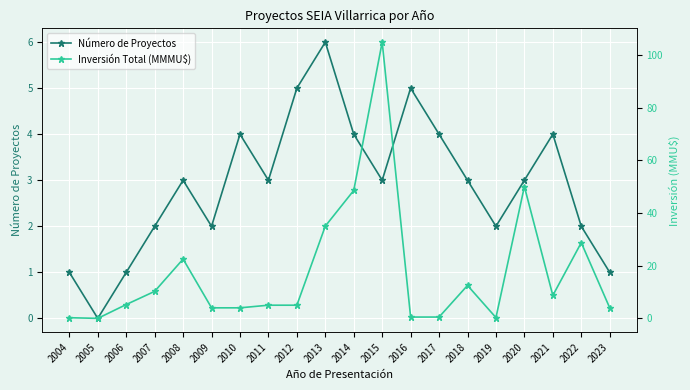

Reading left to right, list all the values displayed in this chart.

Número de Proyectos: 1.0	0.0	1.0	2.0	3.0	2.0	4.0	3.0	5.0	6.0	4.0	3.0	5.0	4.0	3.0	2.0	3.0	4.0	2.0	1.0
Inversión Total (MMMU$): 0.2	0.0	5.2	10.2	22.5	4.0	4.0	5.0	5.0	35.0	48.5	104.8	0.5	0.5	12.5	0.3	50.0	8.7	28.7	4.0